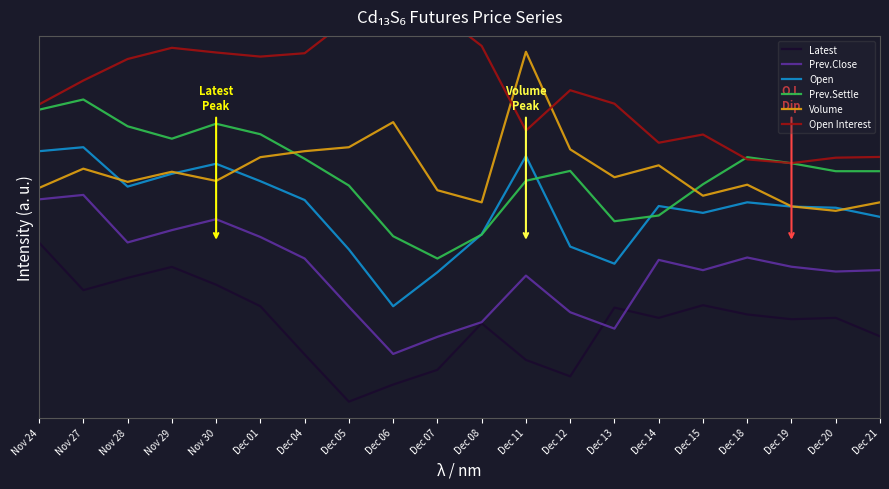

Where is Latest nearest to the value 0?

Dec 05